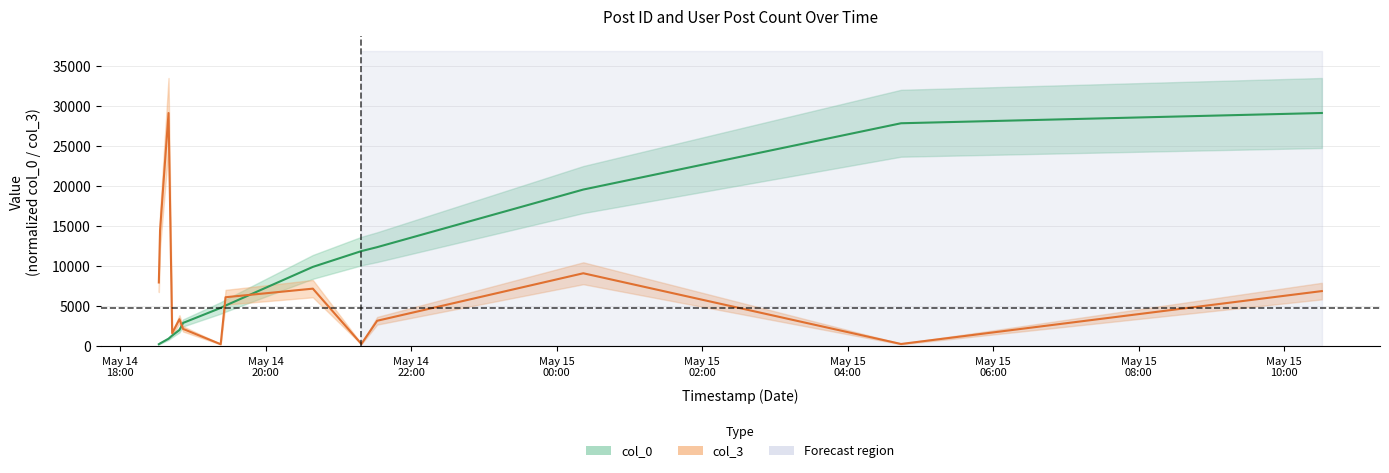

The value of col_0 at 2007-05-14 18:32:00 is 261.0. True or false?

True